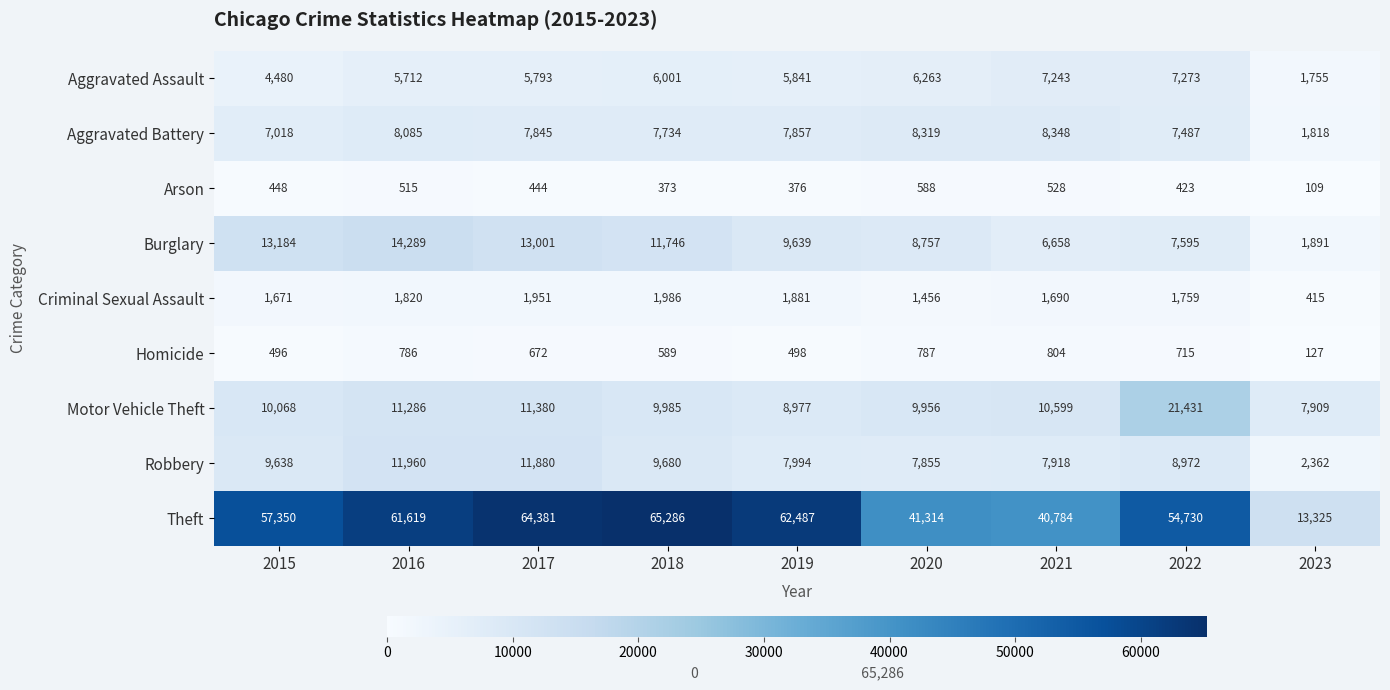

What is the sum of all Aggravated Battery values?

64511